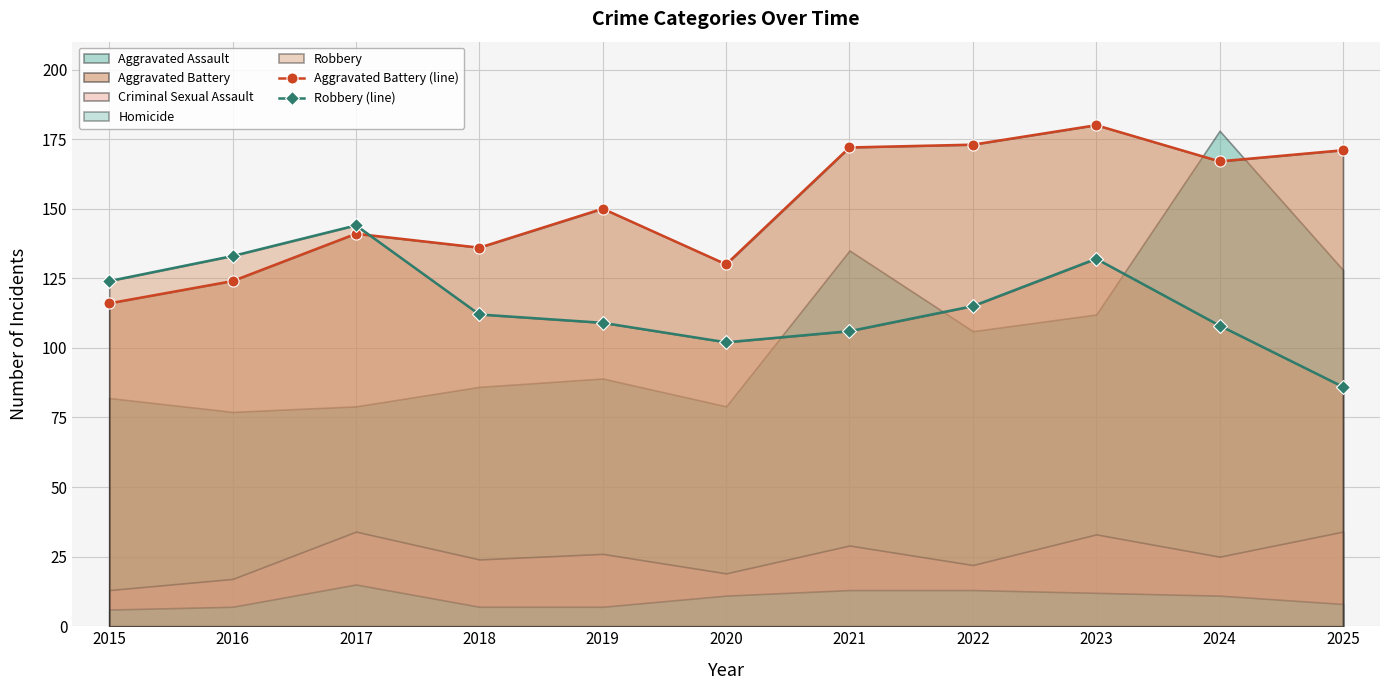

Between which two adjacent categories do Robbery (line) and Aggravated Battery (line) first intersect?

2017 and 2018